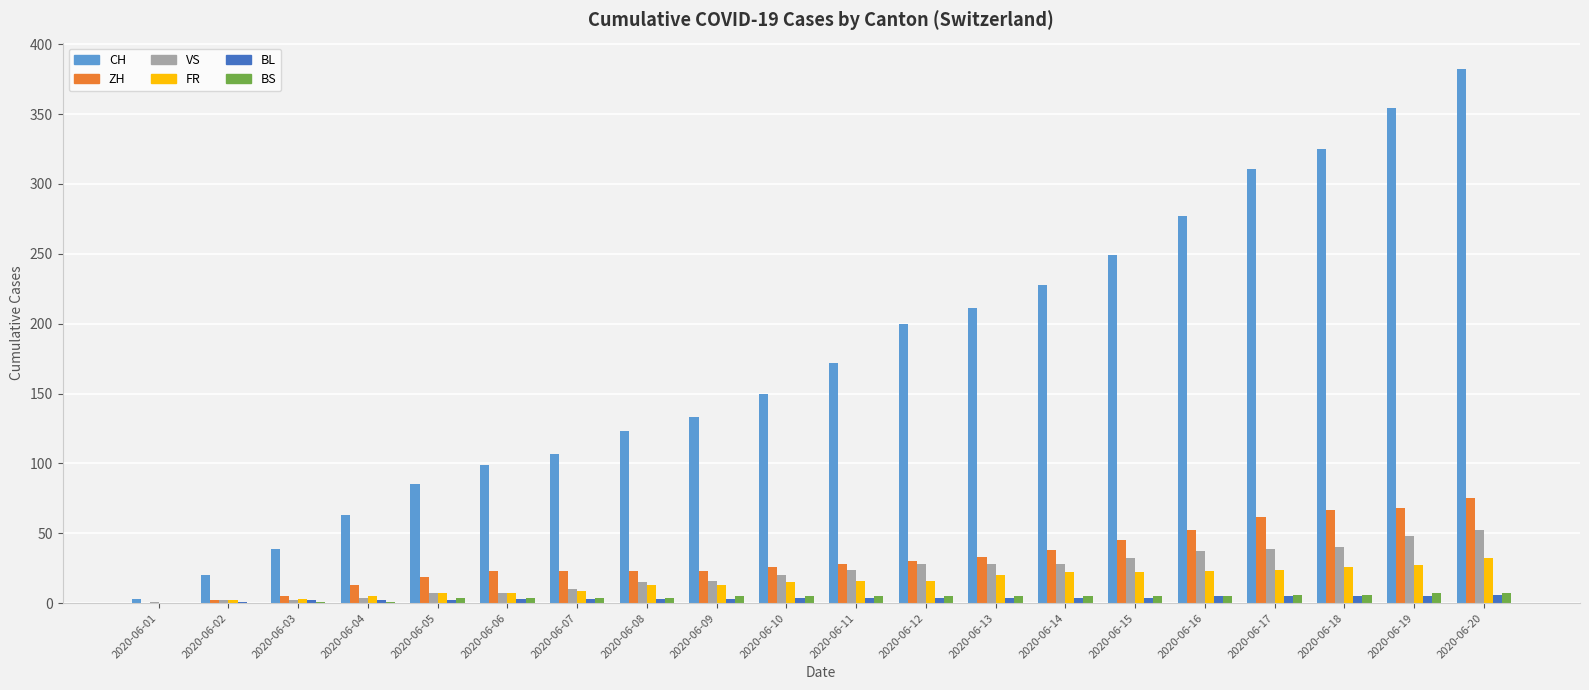

What is the sum of all BL values?

69